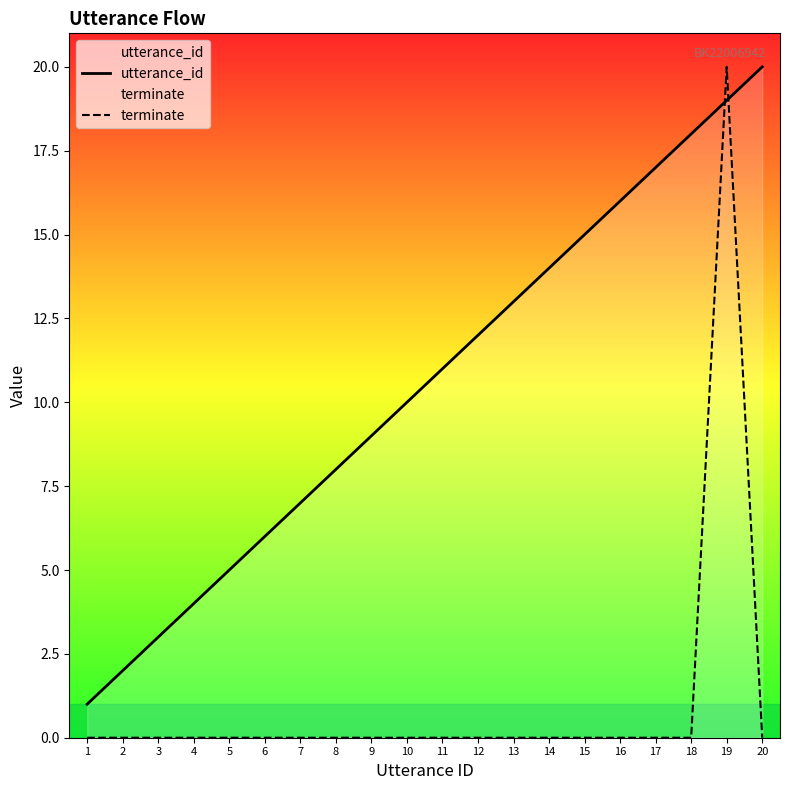

Reading left to right, list all the values displayed in this chart.

utterance_id: 1=1	2=2	3=3	4=4	5=5	6=6	7=7	8=8	9=9	10=10	11=11	12=12	13=13	14=14	15=15	16=16	17=17	18=18	19=19	20=20
terminate: 1=0	2=0	3=0	4=0	5=0	6=0	7=0	8=0	9=0	10=0	11=0	12=0	13=0	14=0	15=0	16=0	17=0	18=0	19=20	20=0